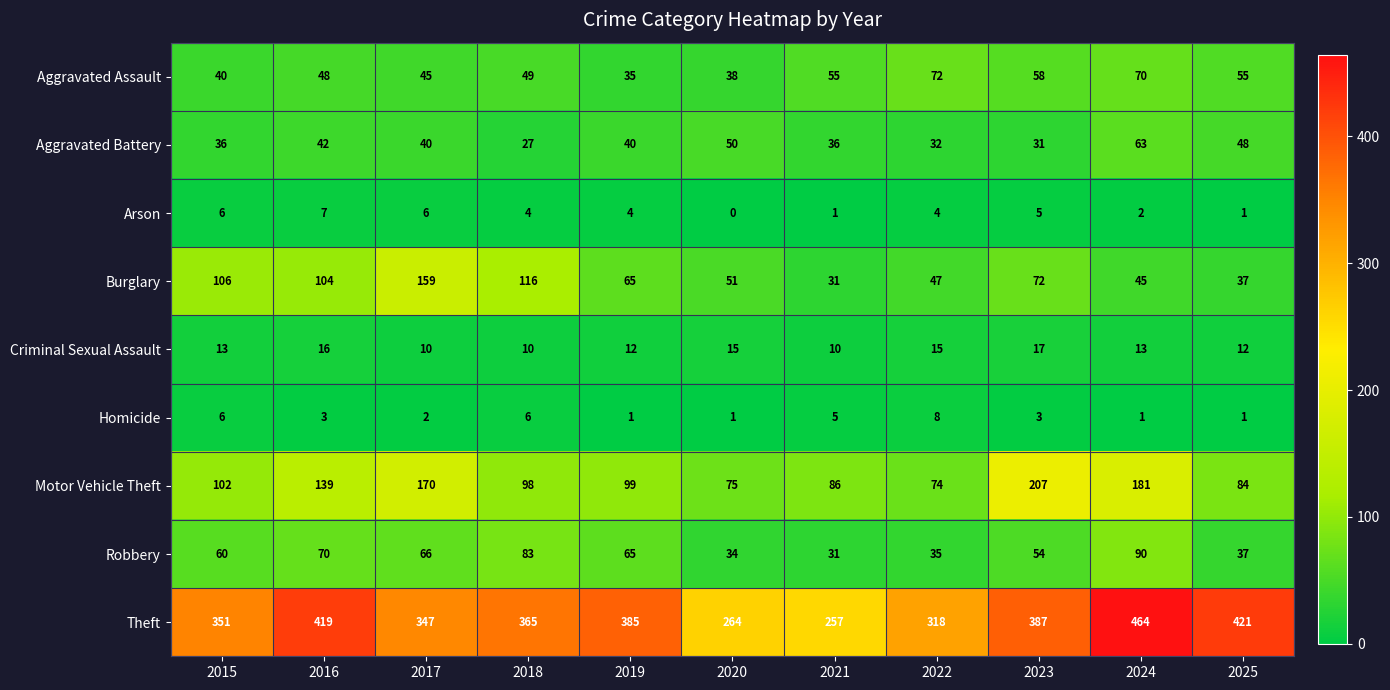

What is the greatest value displayed?

464